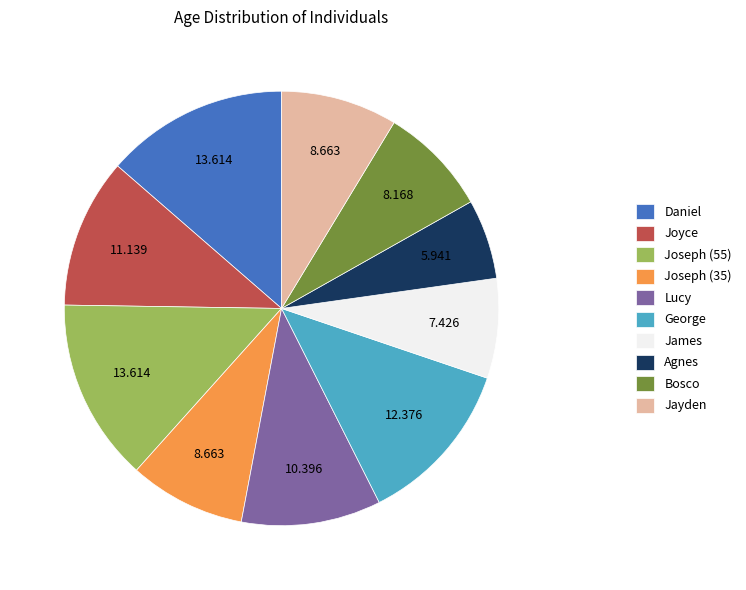

Is Daniel the majority of the pie?

No